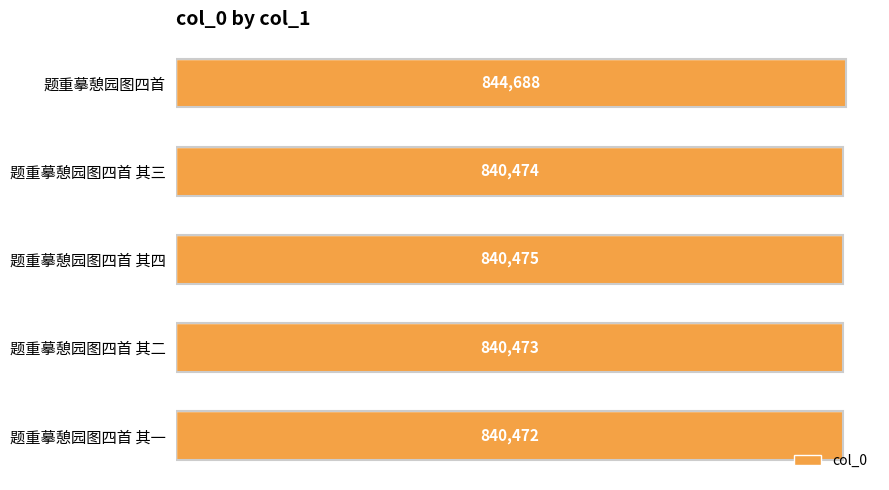

Reading top to bottom, what are all the values shown in this chart?

题重摹憩园图四首=844688	题重摹憩园图四首 其三=840474	题重摹憩园图四首 其四=840475	题重摹憩园图四首 其二=840473	题重摹憩园图四首 其一=840472